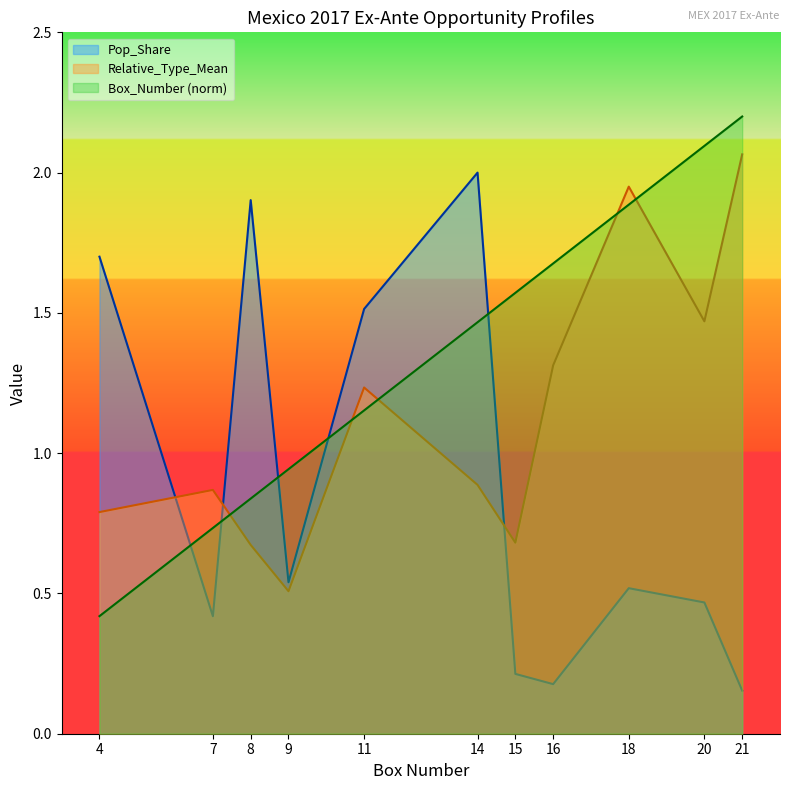

Read the Pop_Share value at 11.

1.5